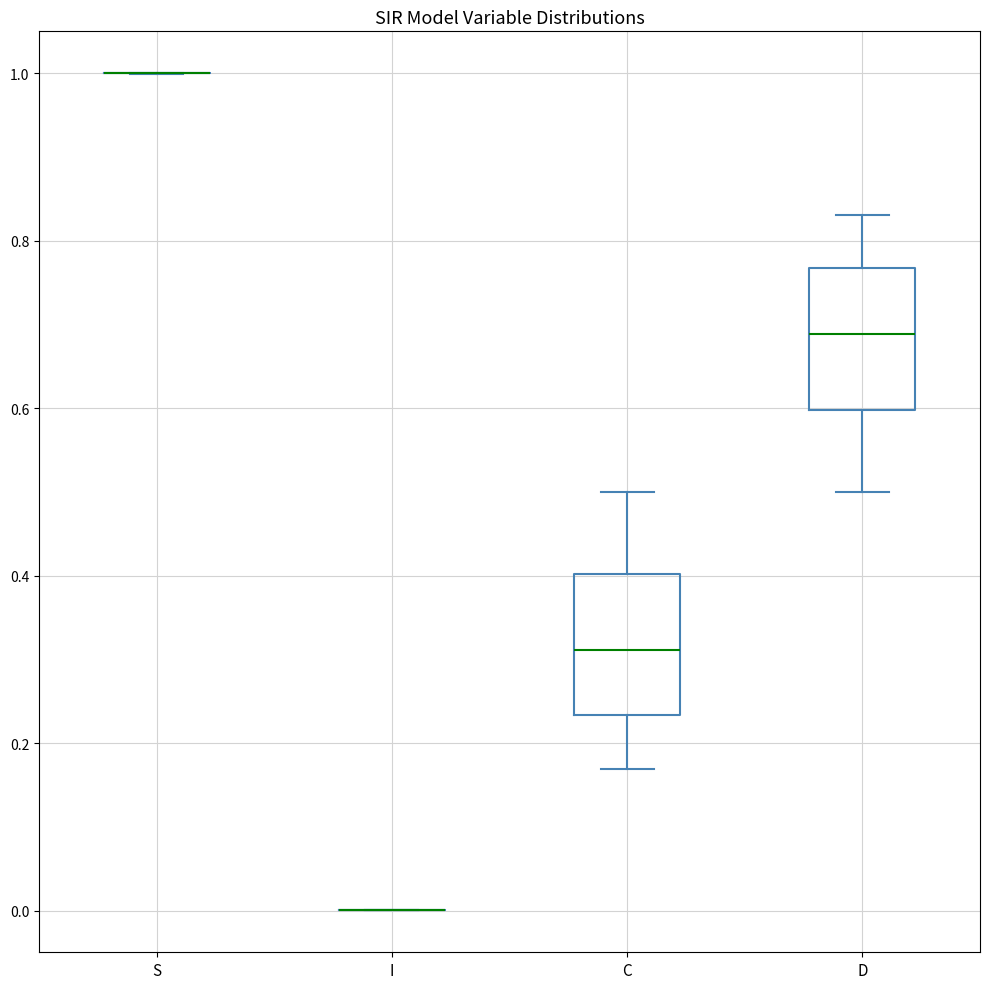

Reading left to right, read every box against the y-axis: the position of its median line, the range the box covers, and the ends of its whiskers. The values are not printed on the chart, so give them approximately, as read against the axis.

S: box collapsed to a line at 1.00, whiskers 1.00 to 1.00
I: box collapsed to a line at 0.00, whiskers 0.00 to 0.00
C: median 0.32, box 0.24 to 0.40, whiskers 0.16 to 0.50
D: median 0.68, box 0.60 to 0.76, whiskers 0.50 to 0.84